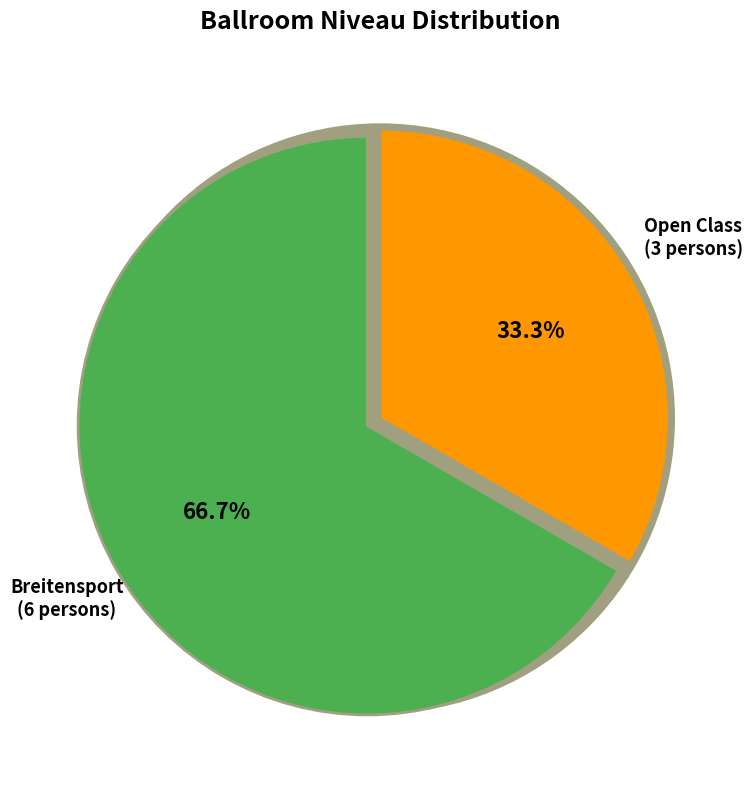

Is Breitensport the majority of the pie?

Yes